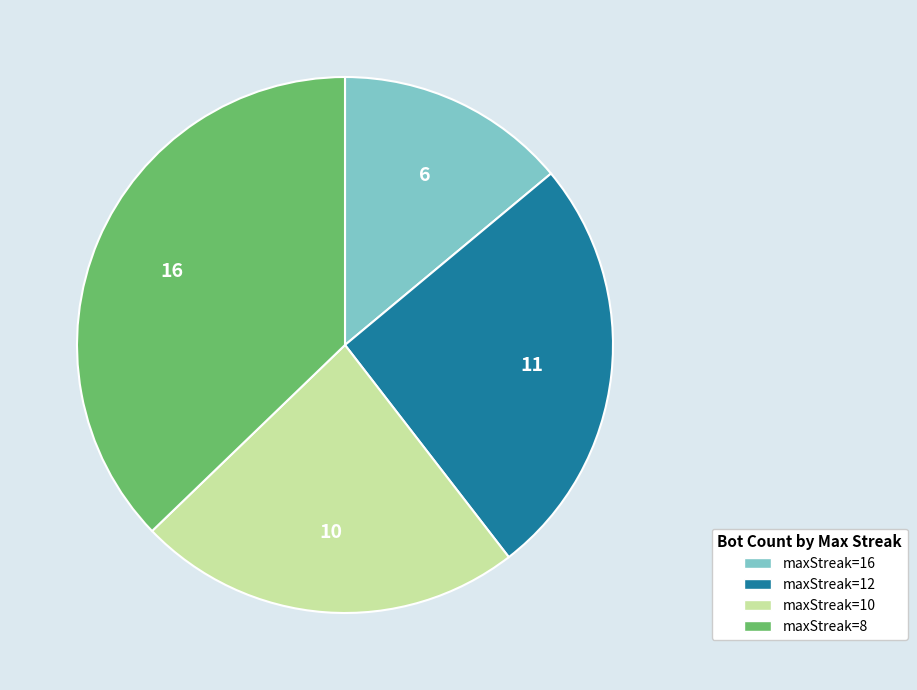

Rank the categories by value from highest to lowest.

maxStreak=8, maxStreak=12, maxStreak=10, maxStreak=16